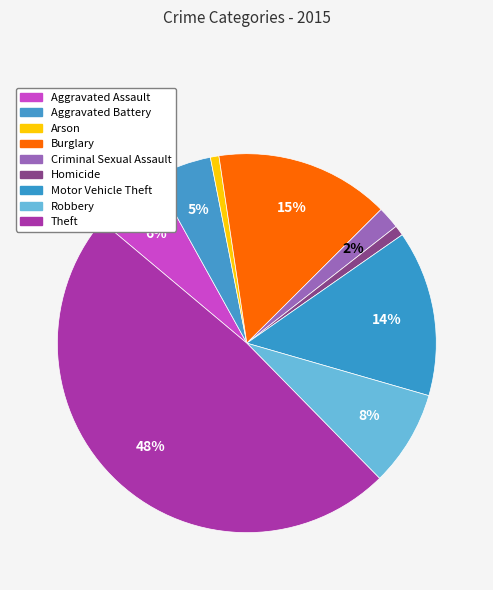

How many slices are in this pie chart?

9